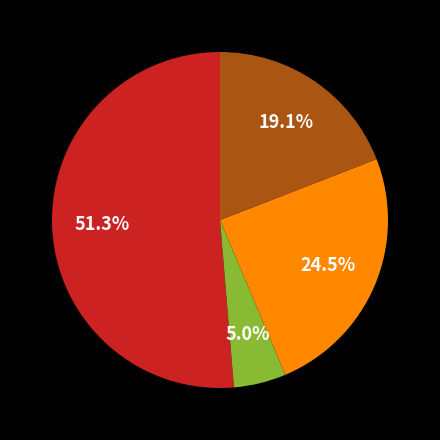

Is there any slice that represents more than half of the pie?

Yes